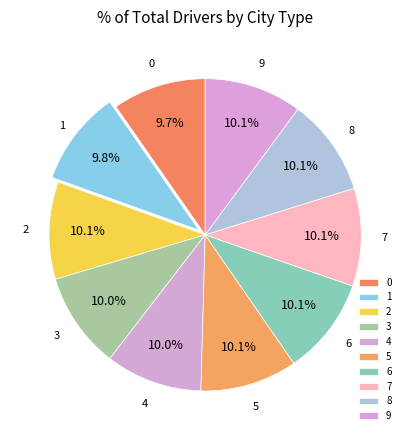

Count the number of slices in the pie.

10